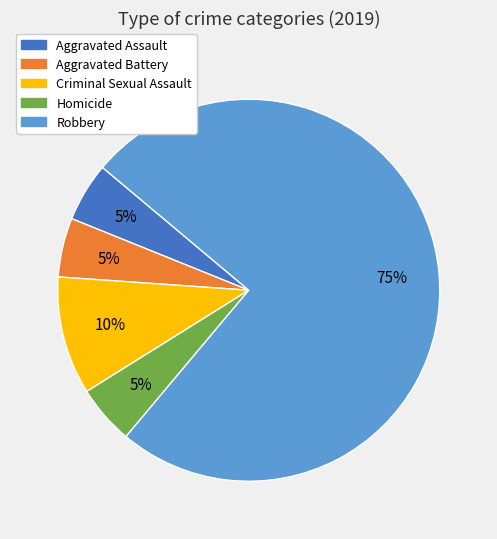

To the nearest percent, what is the combined percentage of Aggravated Assault and Aggravated Battery?

10%